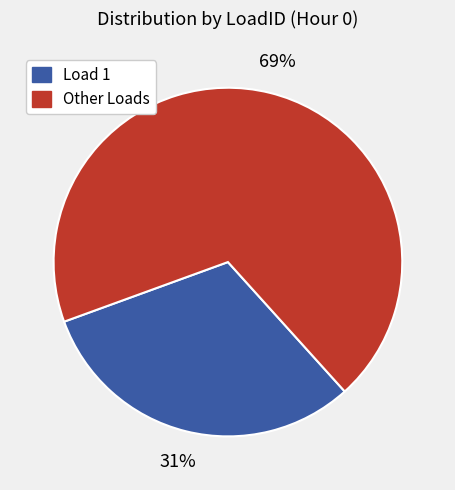

Is there a majority slice in this chart?

Yes